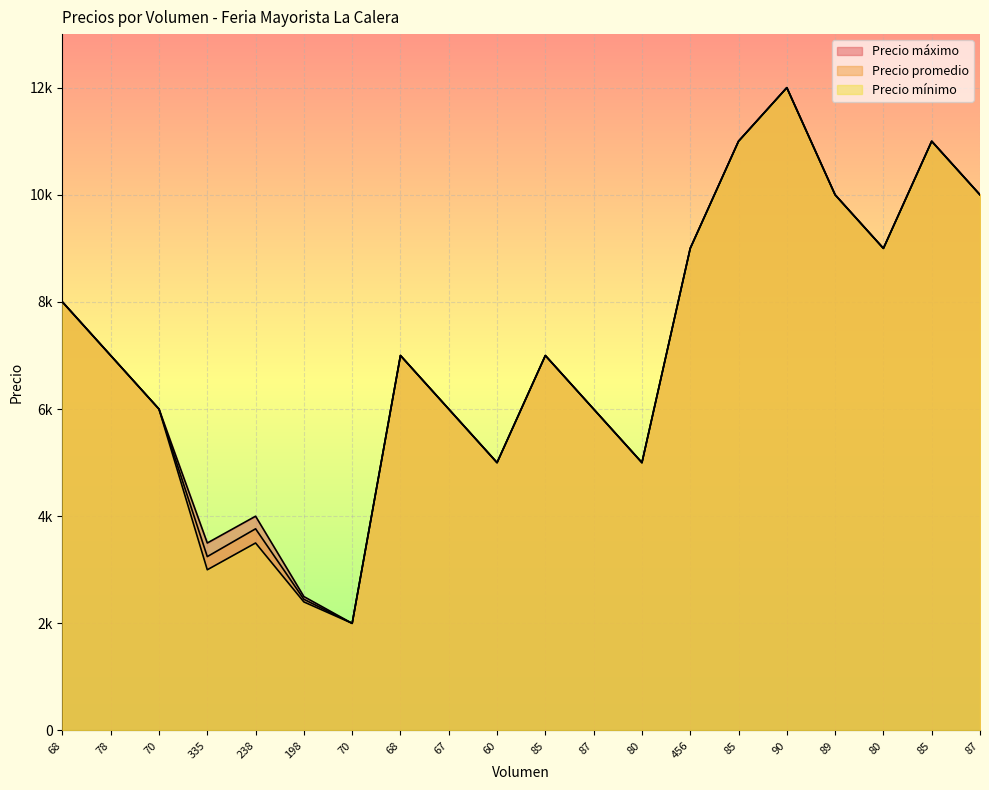

What are all the series names shown in the legend?

Precio promedio, Precio máximo, Precio mínimo